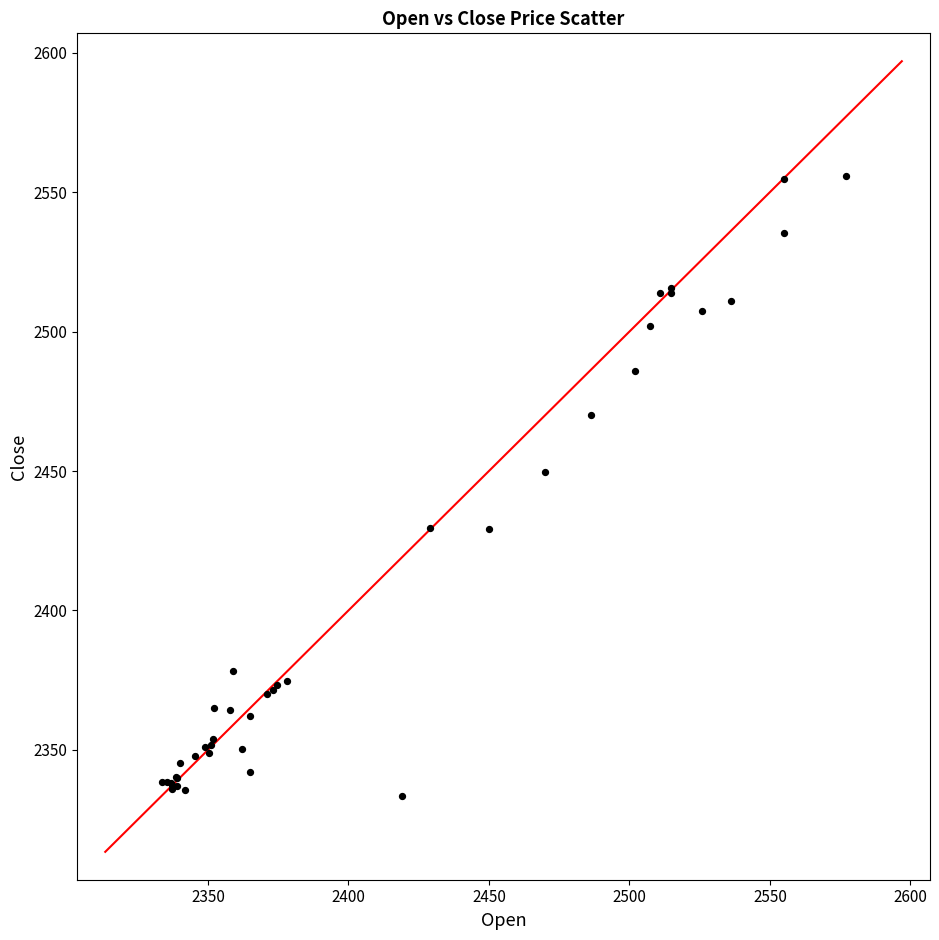

What Y value in the scatter plot is closest to 2444?

2449.8